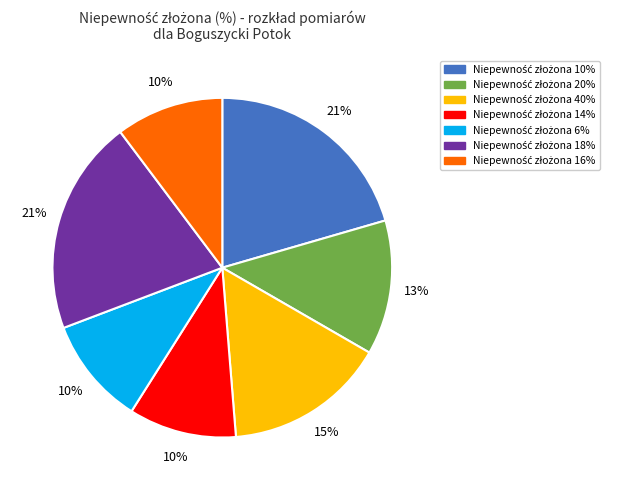

To the nearest percent, what is the average slice percentage?

14%